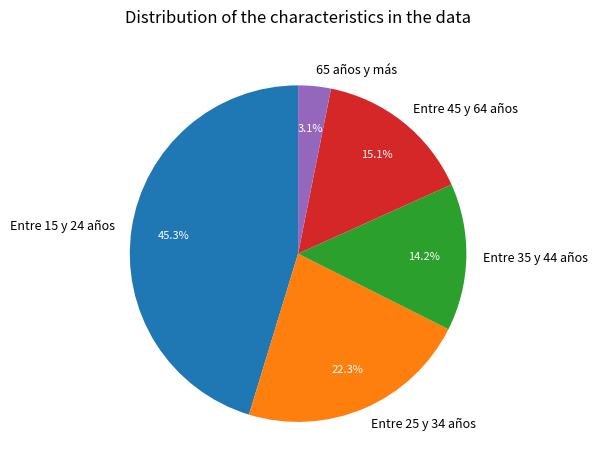

What is the ratio of the value at Entre 25 y 34 años to the value at Entre 35 y 44 años?

1.6